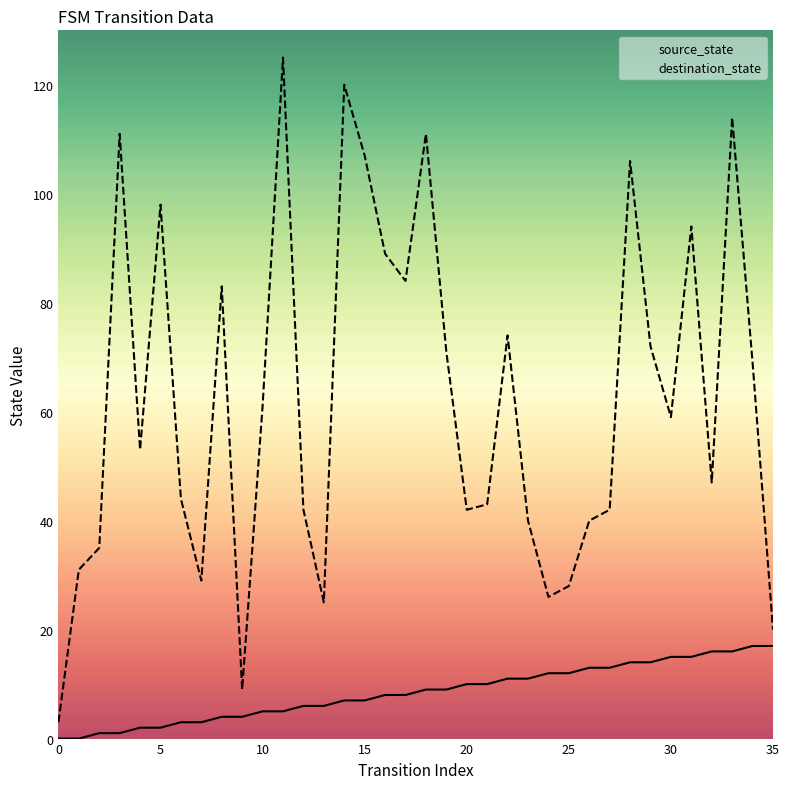

True or false: destination_state and source_state cross at least once.

False